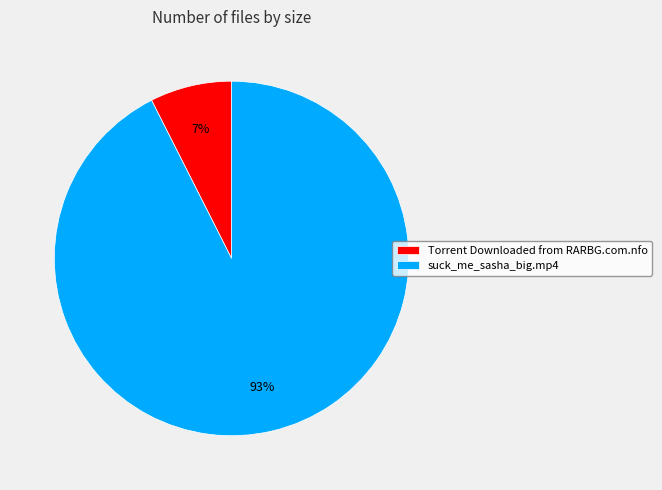

To the nearest percent, what is the average slice percentage?

50%